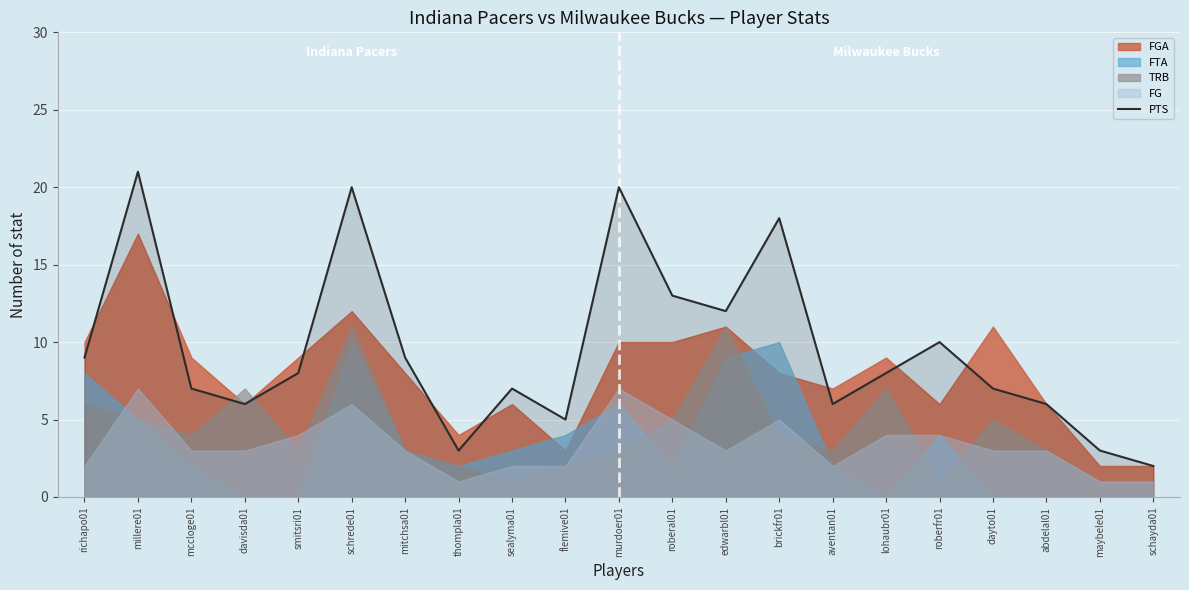

The value at murdoer01 is 31. True or false?

False